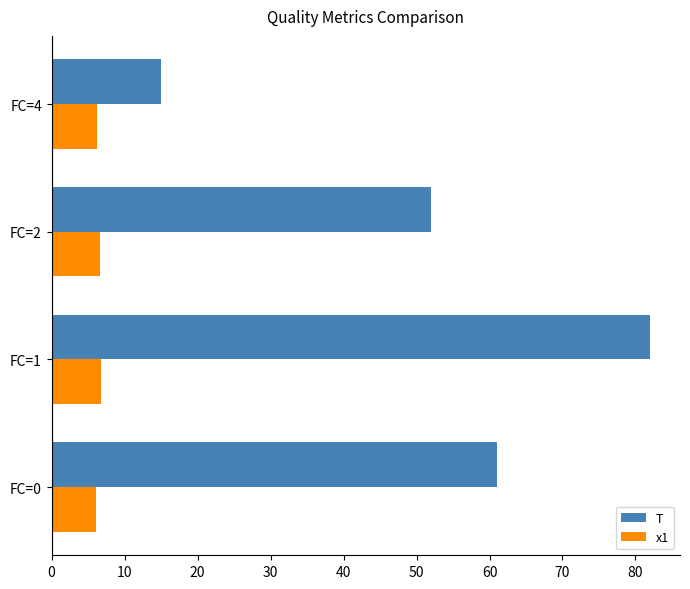

Rank the series by their average value, from highest to lowest.

T, x1